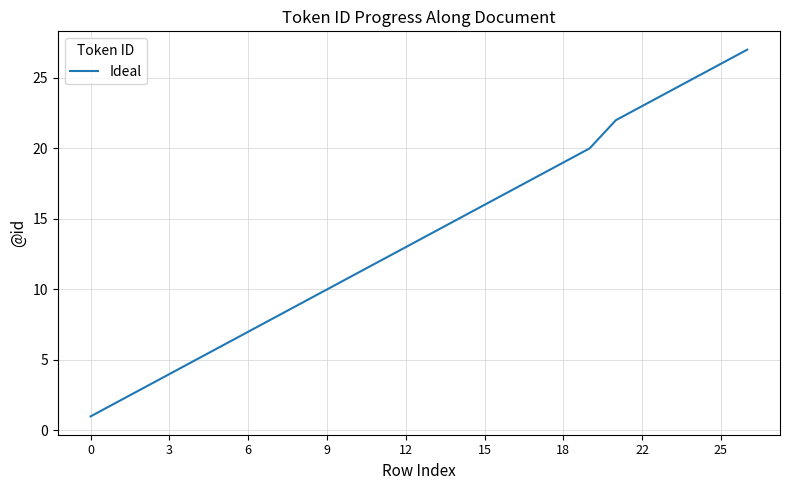

What is the difference between the maximum and minimum values?

26